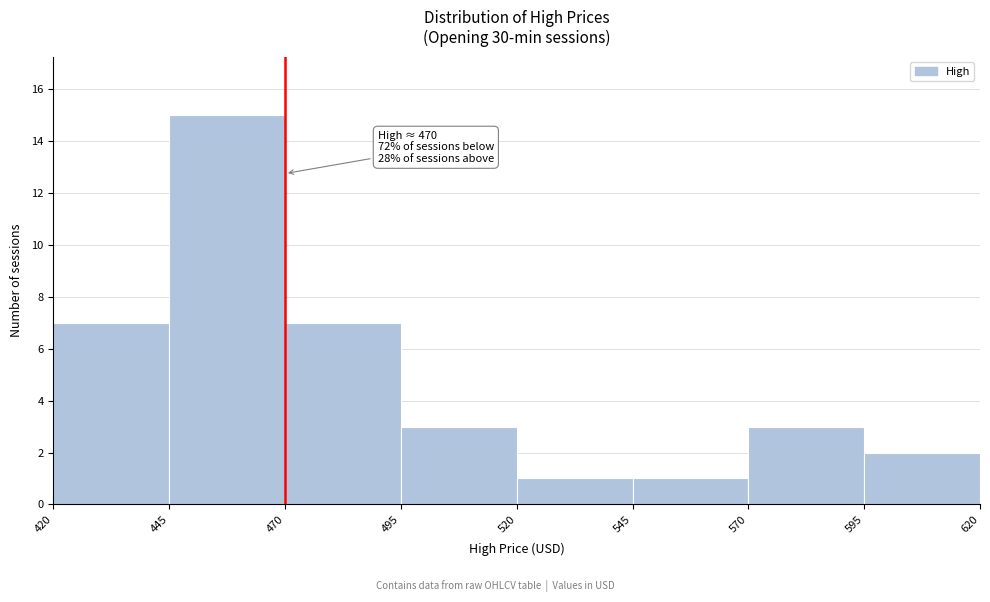

Over which range of the x-axis is the bar tallest?

445 to 470